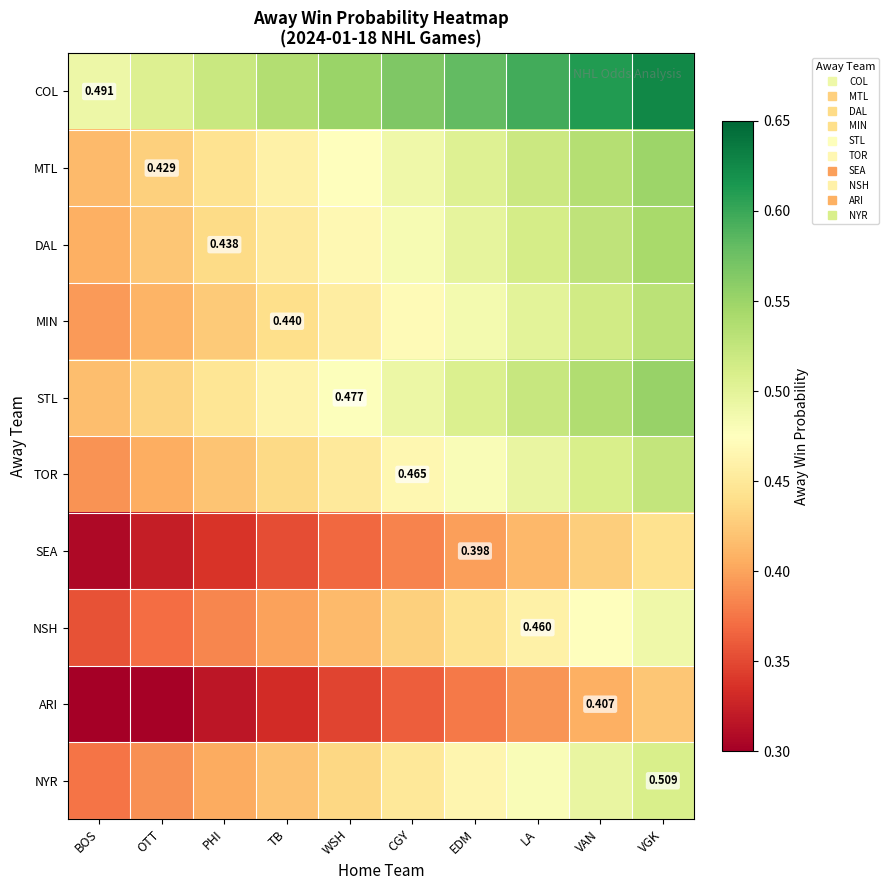

At which category is the sum across all series the highest?

VGK